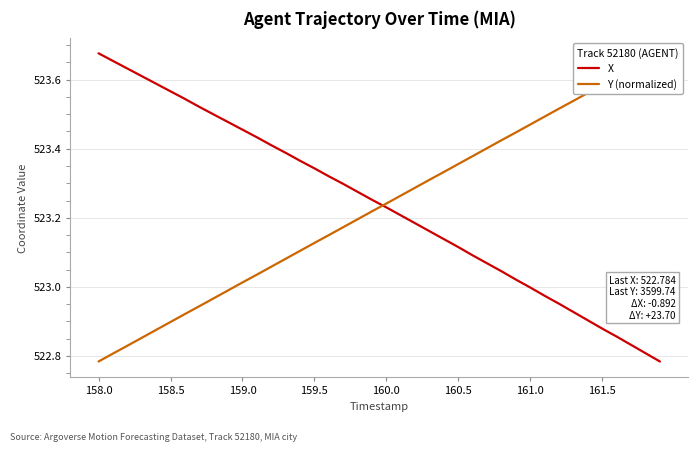

What are all the series names shown in the legend?

X, Y (normalized)